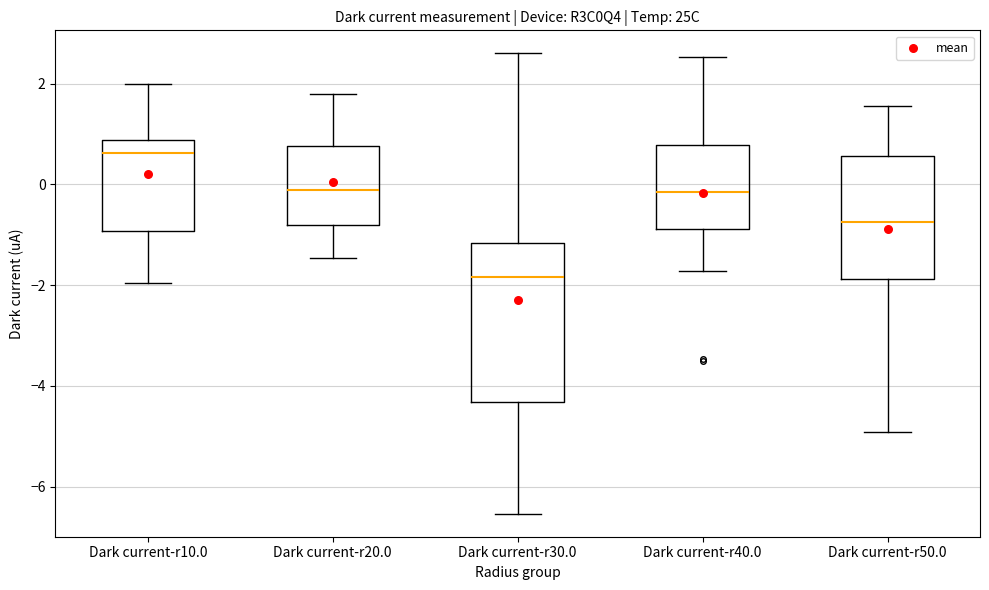

Reading left to right, read every box against the y-axis: the position of its median line, the range the box covers, and the ends of its whiskers. The values are not printed on the chart, so give them approximately, as read against the axis.

Dark current-r10.0: median 0.6, box -1.0 to 0.8, whiskers -2.0 to 2.0
Dark current-r20.0: median -0.2, box -0.8 to 0.8, whiskers -1.4 to 1.8
Dark current-r30.0: median -1.8, box -4.4 to -1.2, whiskers -6.6 to 2.6
Dark current-r40.0: median -0.2, box -0.8 to 0.8, whiskers -1.8 to 2.6
Dark current-r50.0: median -0.8, box -1.8 to 0.6, whiskers -5.0 to 1.6